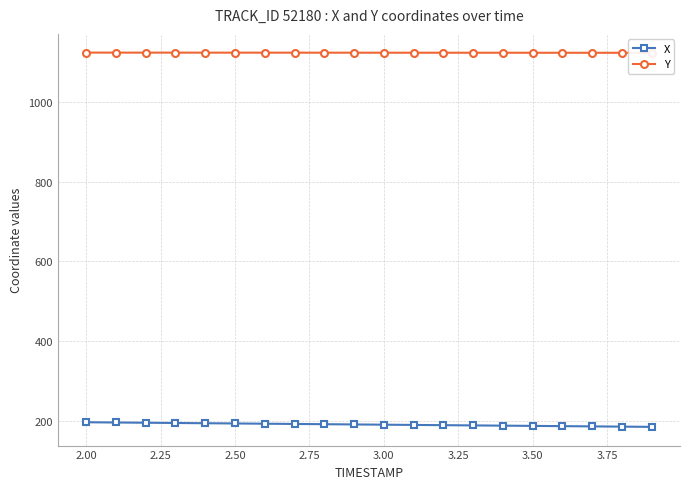

What is the maximum value for X?

196.3